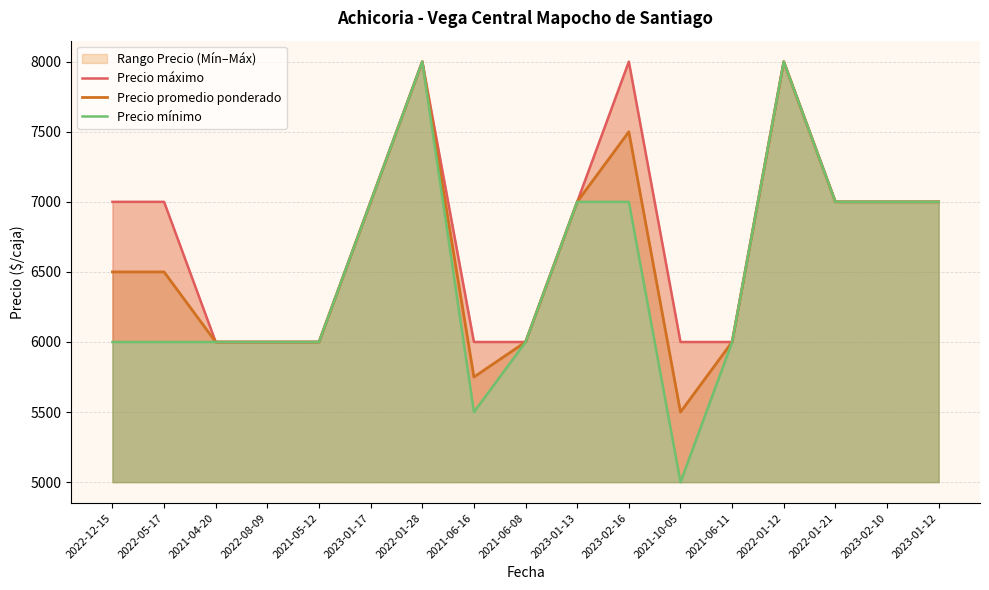

The Precio máximo series shows 3617 at 2021-06-08. True or false?

False